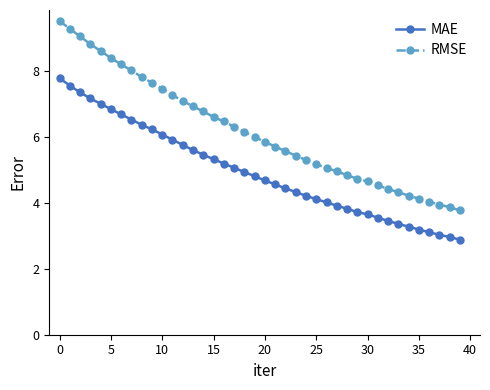

Is this an area chart (filled region under the line)?

No